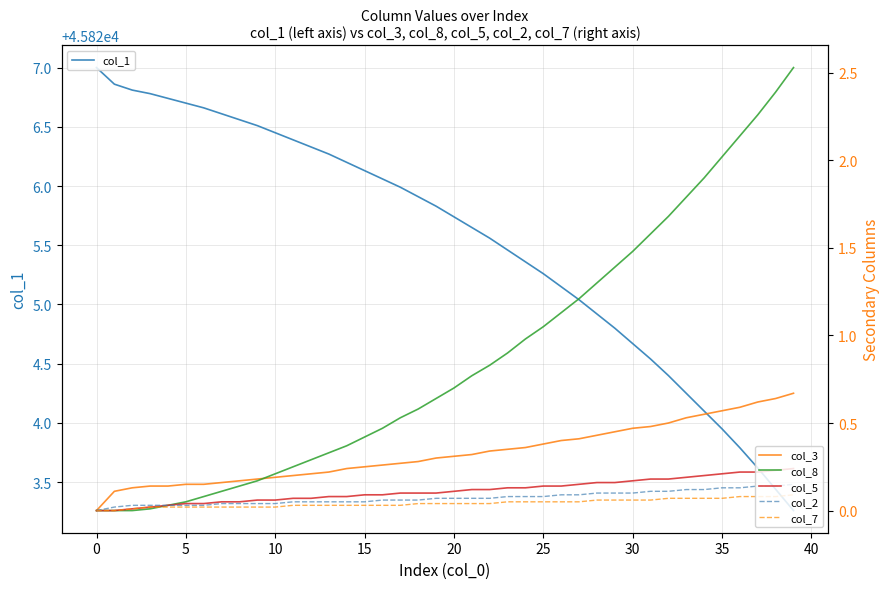

True or false: col_5 and col_2 cross at least once.

False